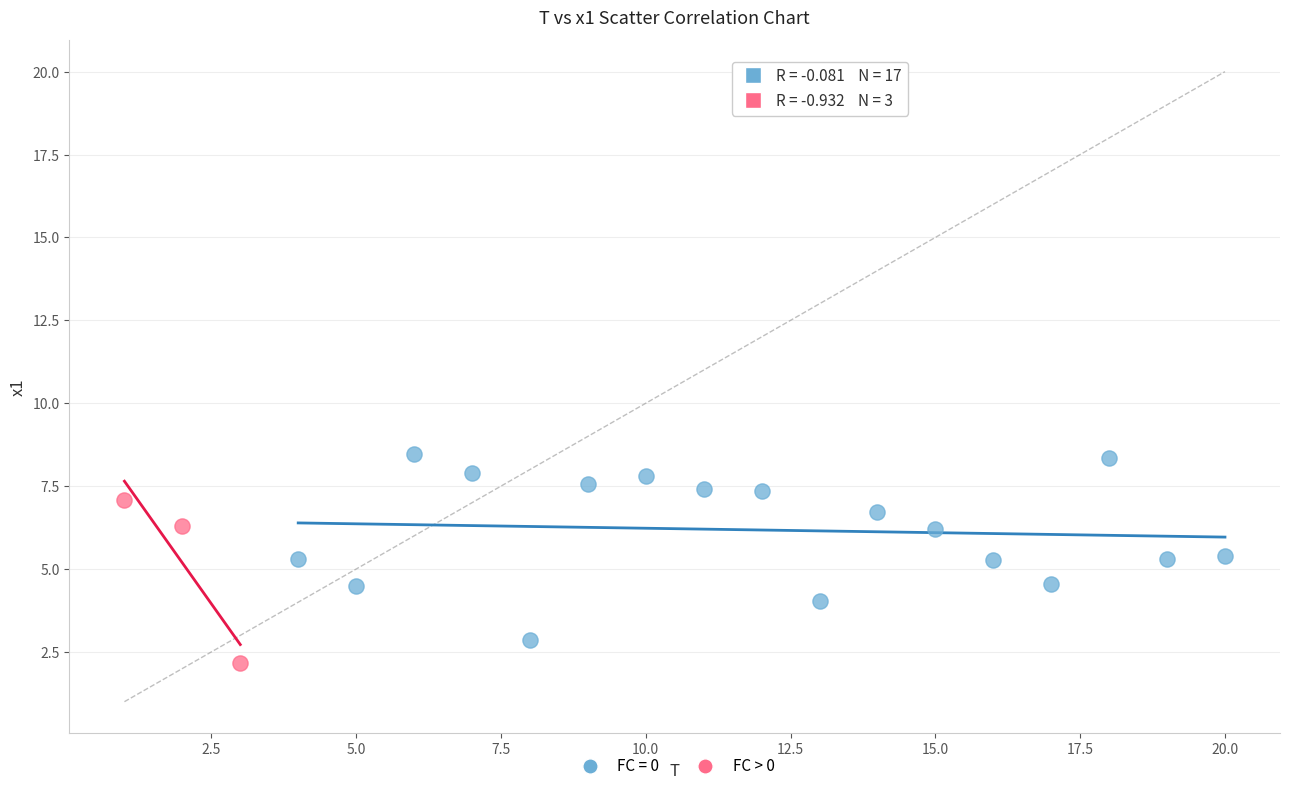

Which series reaches the maximum Y coordinate?

FC = 0